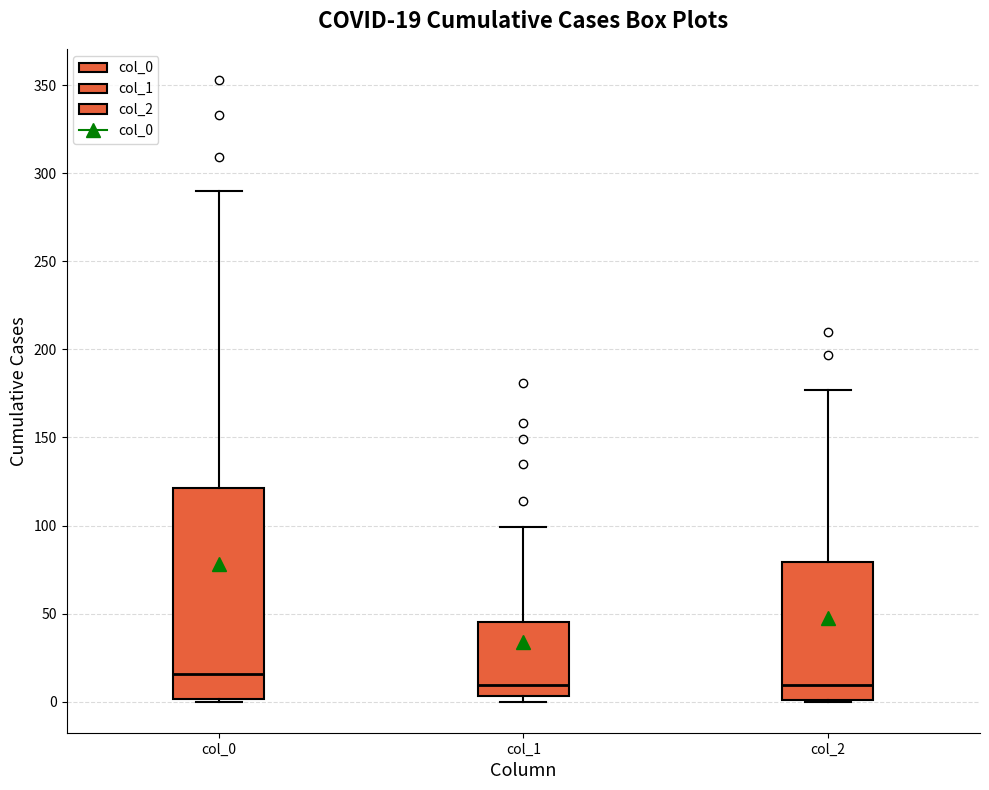

Comparing the boxes themselves (not the whiskers), which one is the tallest?

col_0